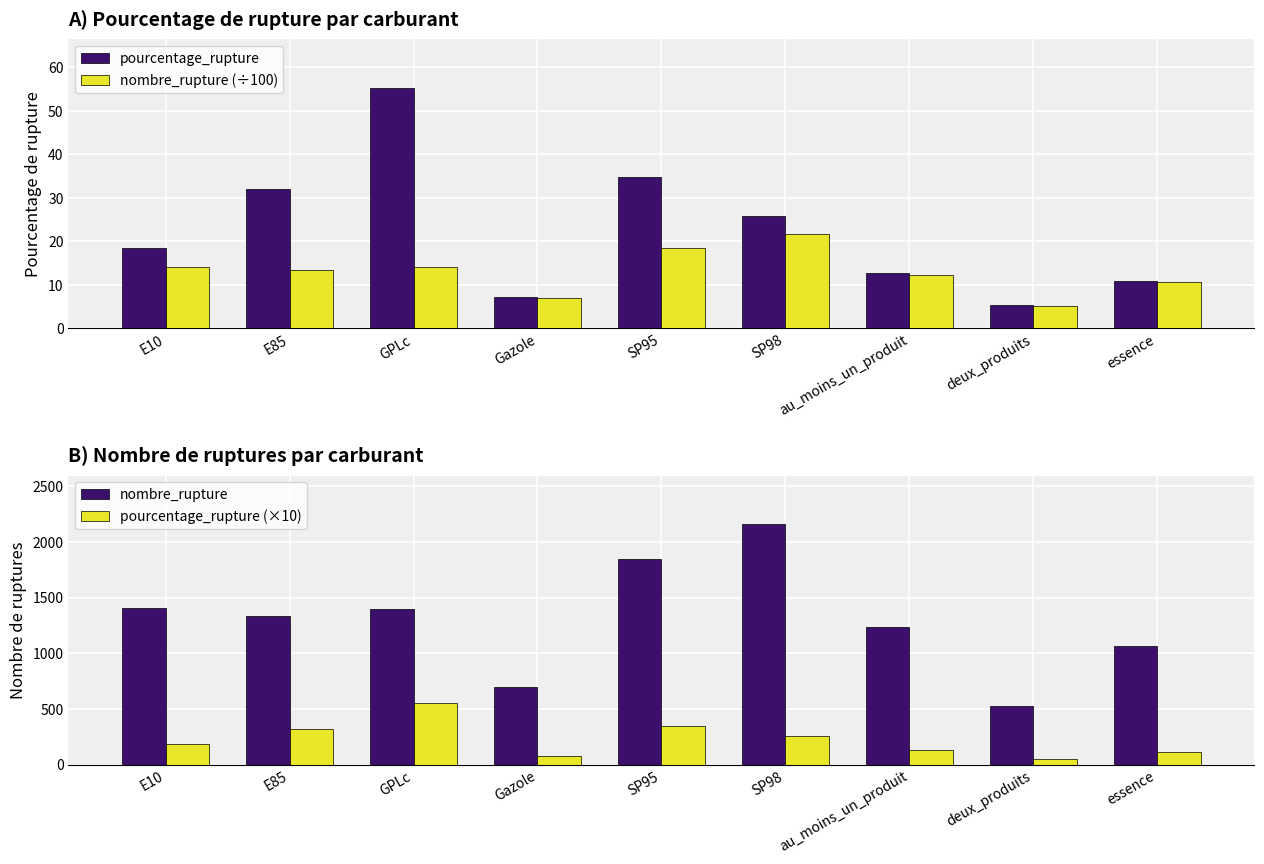

Reading left to right, extract all data points from this chart.

pourcentage_rupture: E10=18.4	E85=32.0	GPLc=55.3	Gazole=7.2	SP95=34.8	SP98=25.7	au_moins_un_produit=12.6	deux_produits=5.4	essence=10.9
nombre_rupture (÷100): E10=14.0	E85=13.3	GPLc=14.0	Gazole=7.0	SP95=18.5	SP98=21.6	au_moins_un_produit=12.4	deux_produits=5.3	essence=10.6
nombre_rupture: E10=1402.0	E85=1335.0	GPLc=1401.0	Gazole=700.0	SP95=1849.0	SP98=2163.0	au_moins_un_produit=1236.0	deux_produits=526.0	essence=1062.0
pourcentage_rupture (×10): E10=183.6	E85=319.9	GPLc=553.3	Gazole=72.2	SP95=347.6	SP98=257.2	au_moins_un_produit=126.3	deux_produits=53.8	essence=109.1